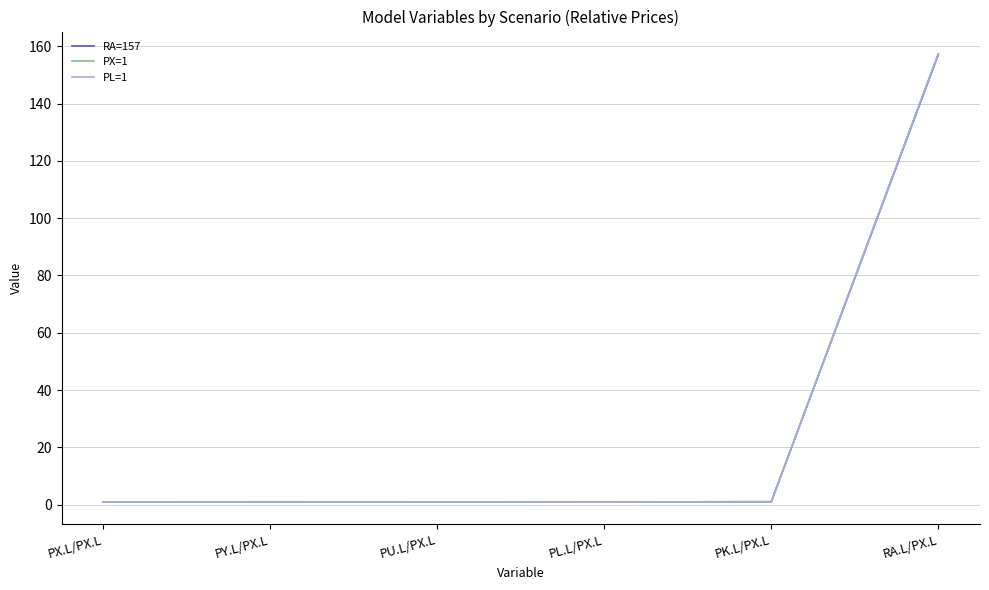

Does the chart display data point markers on the line(s)?

No